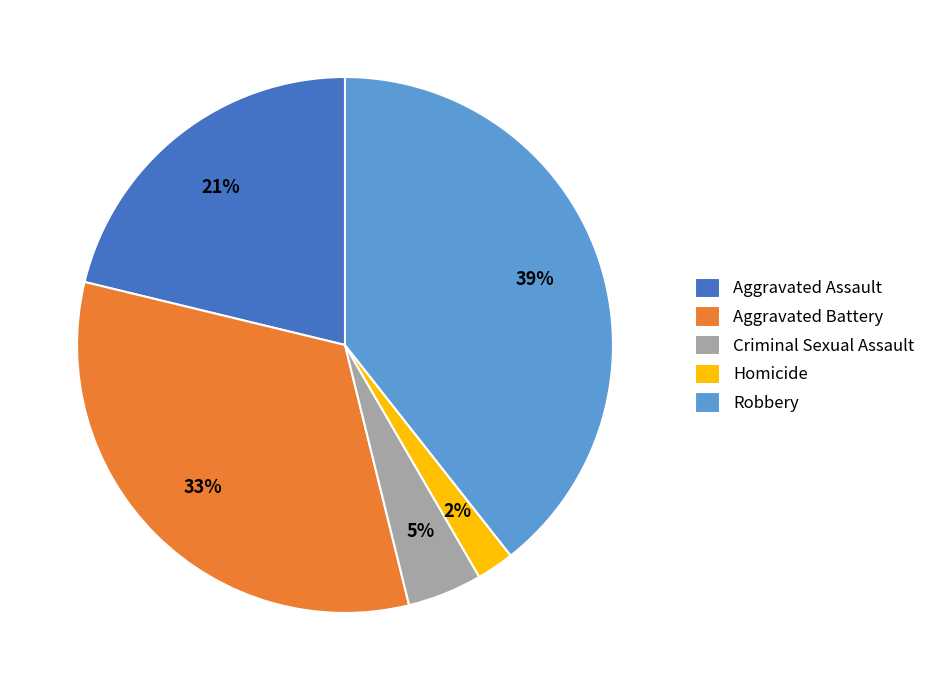

Rank the categories by value from highest to lowest.

Robbery, Aggravated Battery, Aggravated Assault, Criminal Sexual Assault, Homicide